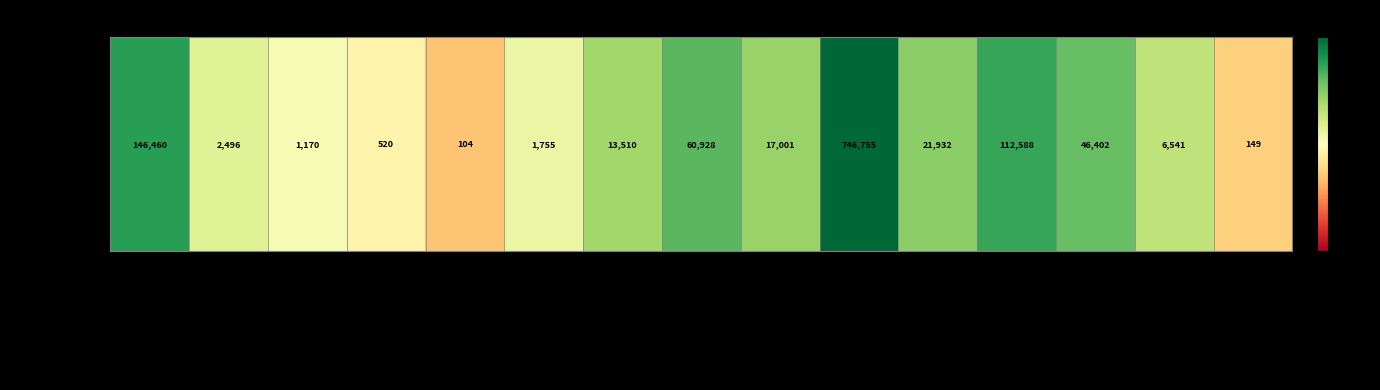

What is the change in value from Non Marinated Cut Ups to Marinated Chicken (Raw)?

+2.5